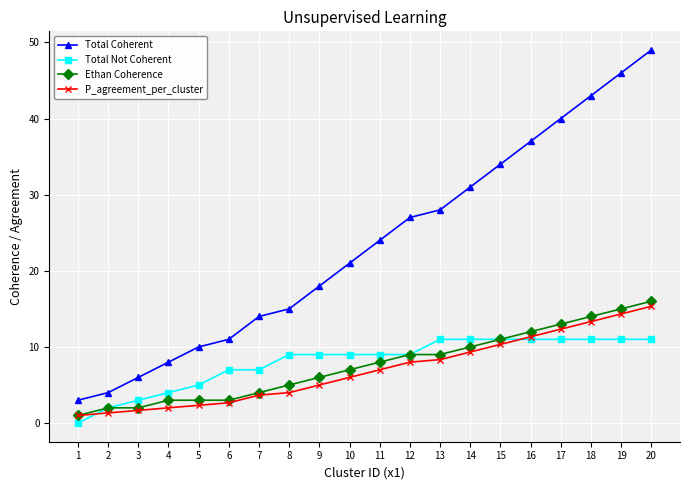

What is the total value across all series at 4?

17.0